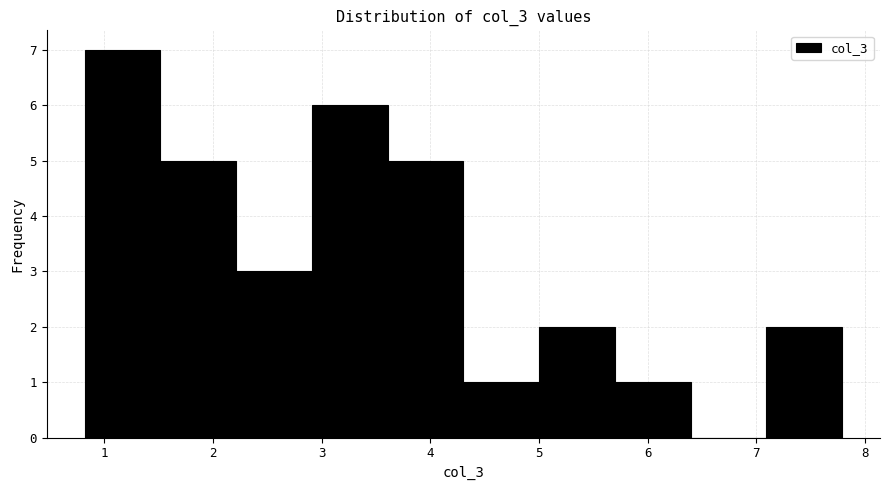

Over which range of the x-axis is the bar tallest?

0.8 to 1.5